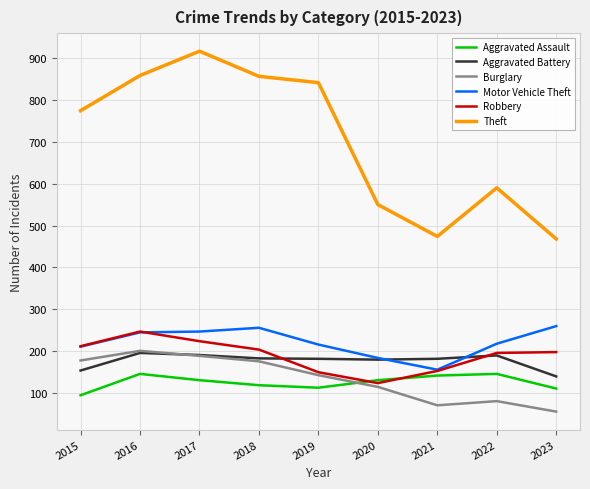

What is the difference between the Burglary values at 2020 and 2023?

59